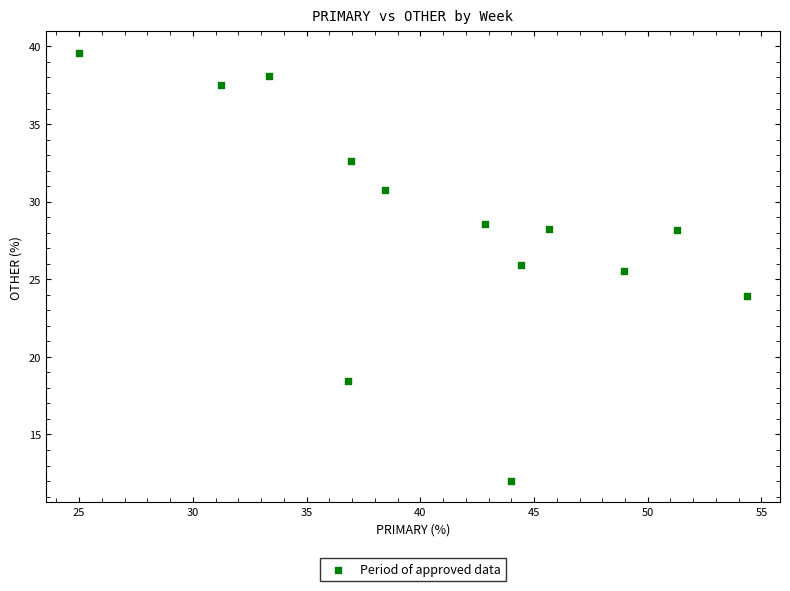

What Y value in the scatter plot is closest to 25?

25.5